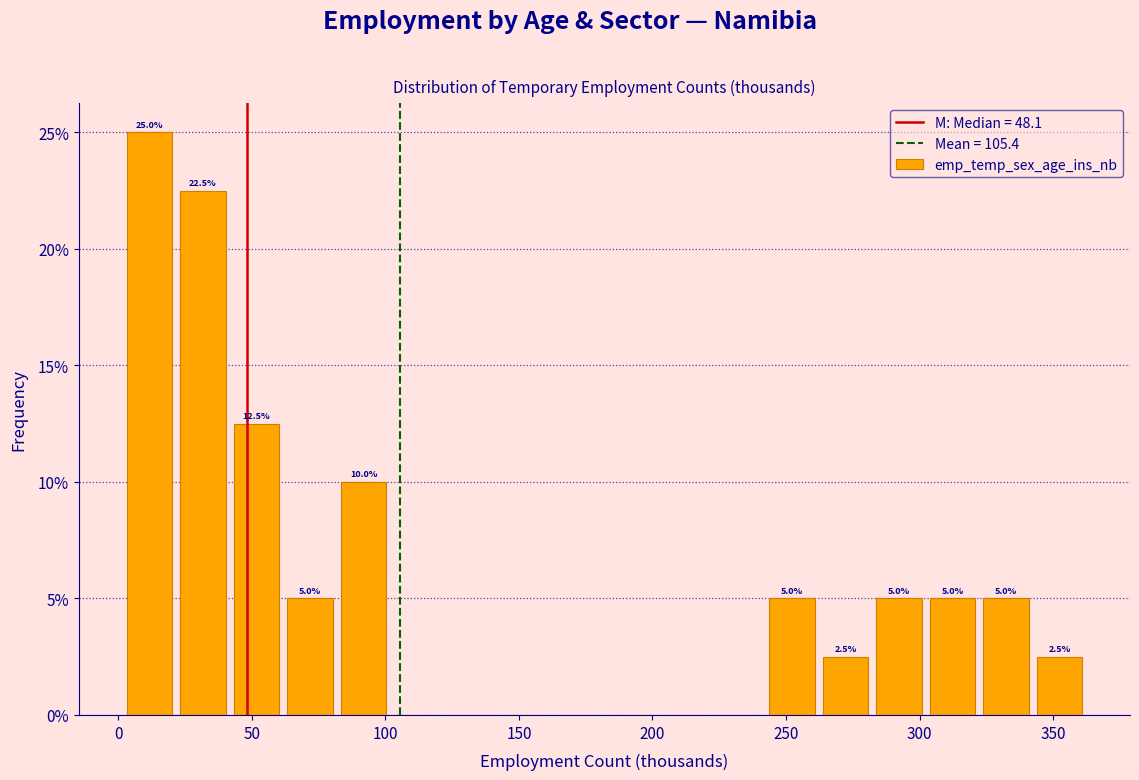

Which range on the x-axis has the tallest bar?

0 to 20